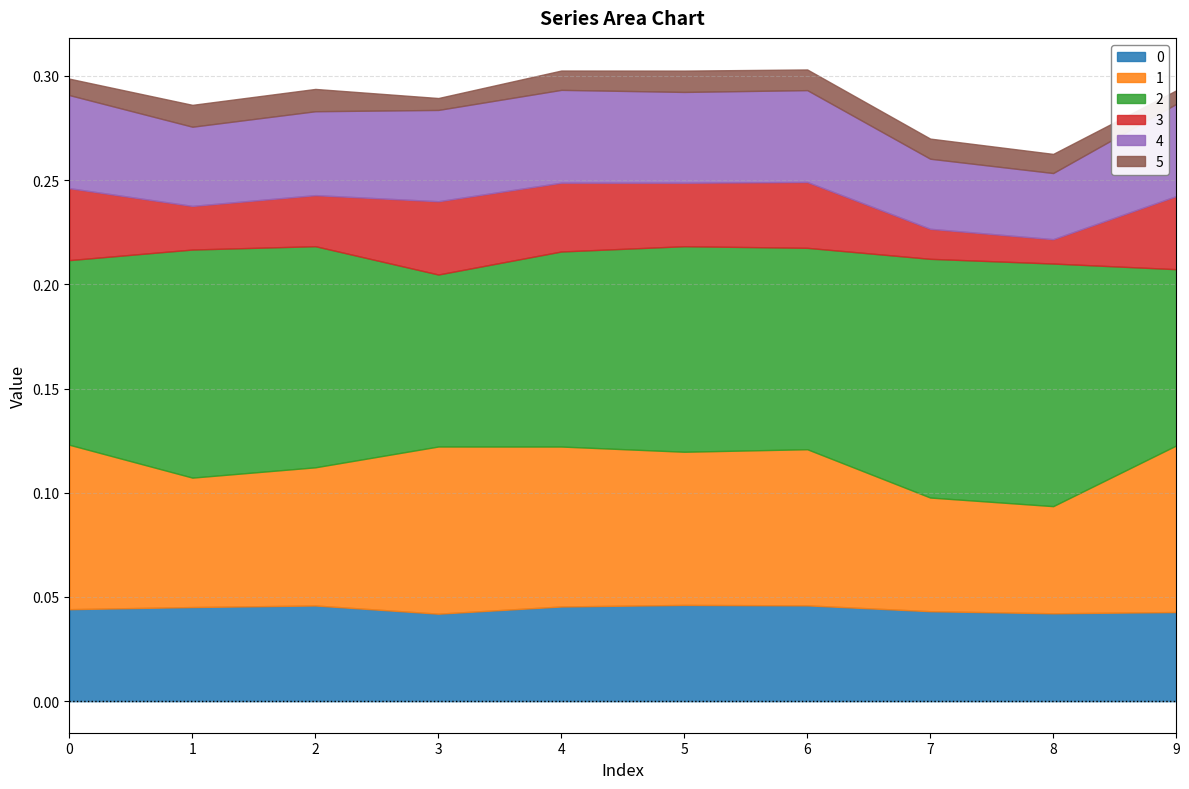

The 0 series shows 0.0 at 5. True or false?

True